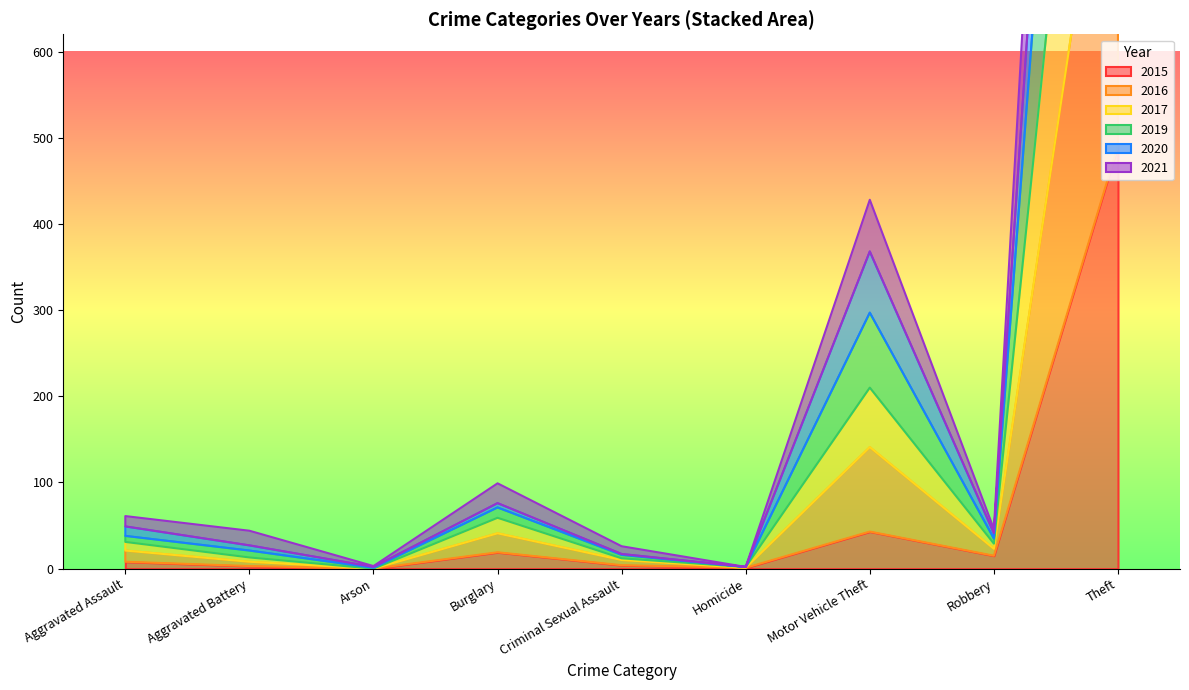

What is the average value of the 2021 series?

55